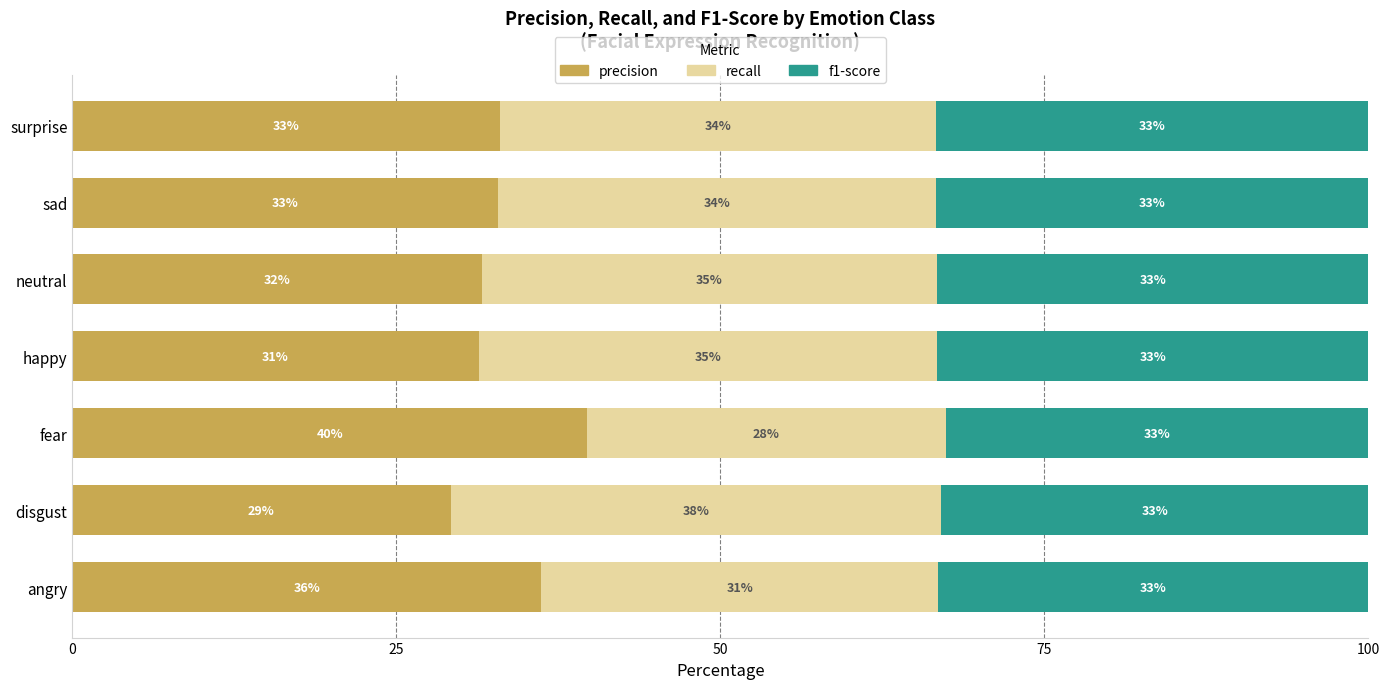

What are all the series names shown in the legend?

precision, recall, f1-score